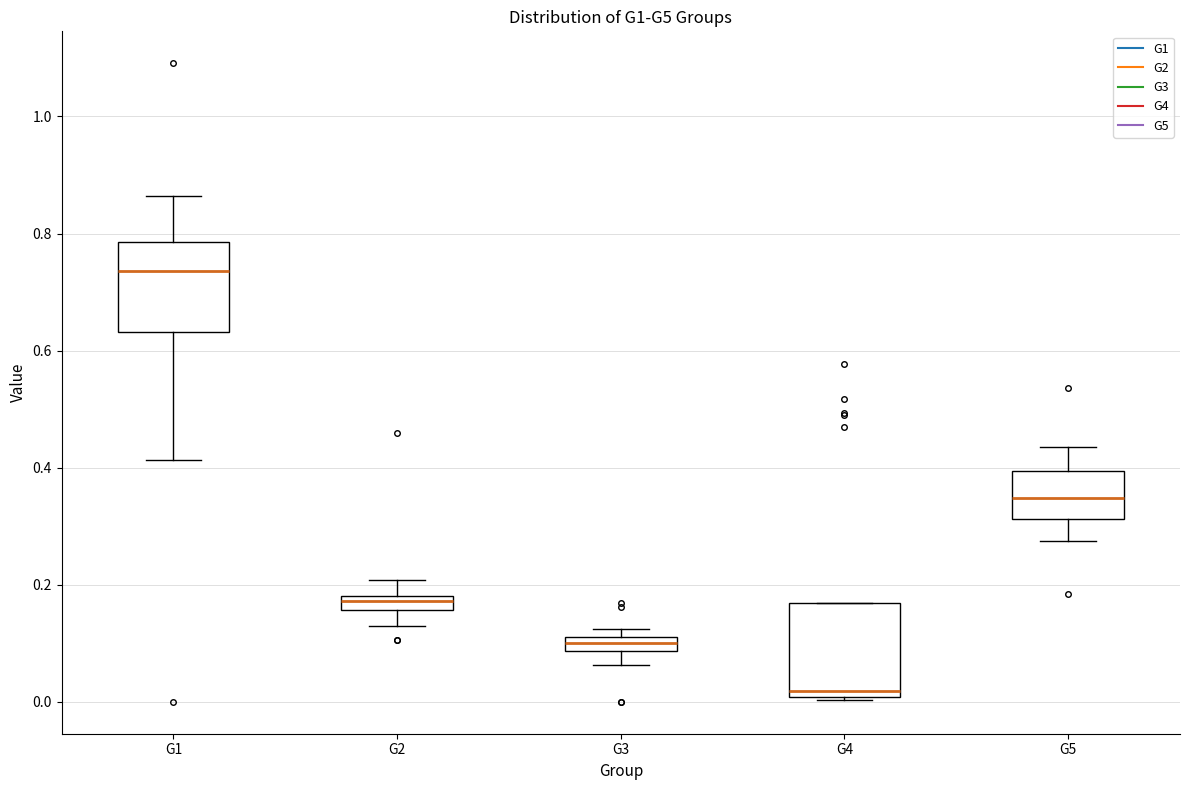

Where does the lower whisker of the box for G3 end on the y-axis? The values are not printed on the chart, so give them approximately, as read against the axis.

0.06